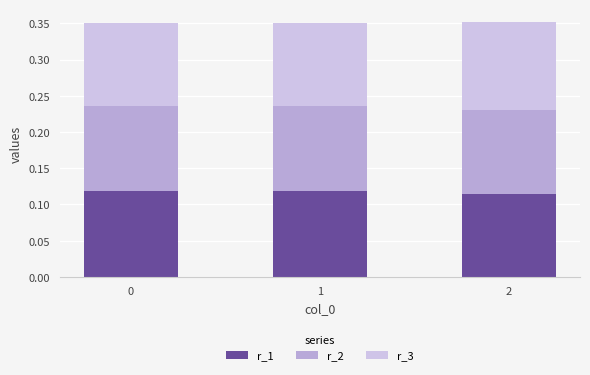

How many data points does each series have?

3